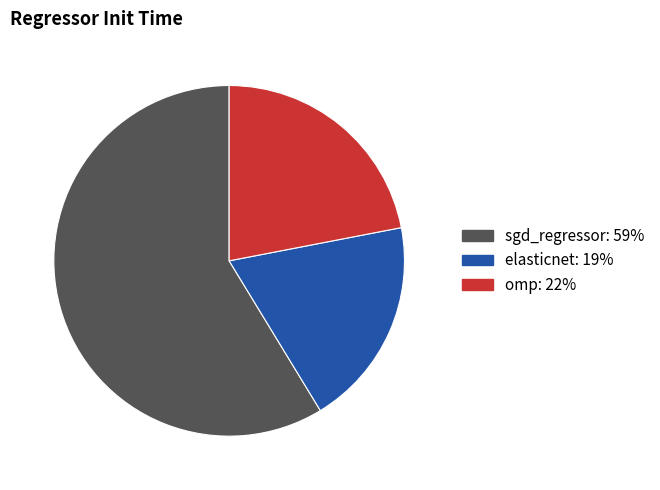

The sgd_regressor slice represents 59% of the pie. True or false?

True